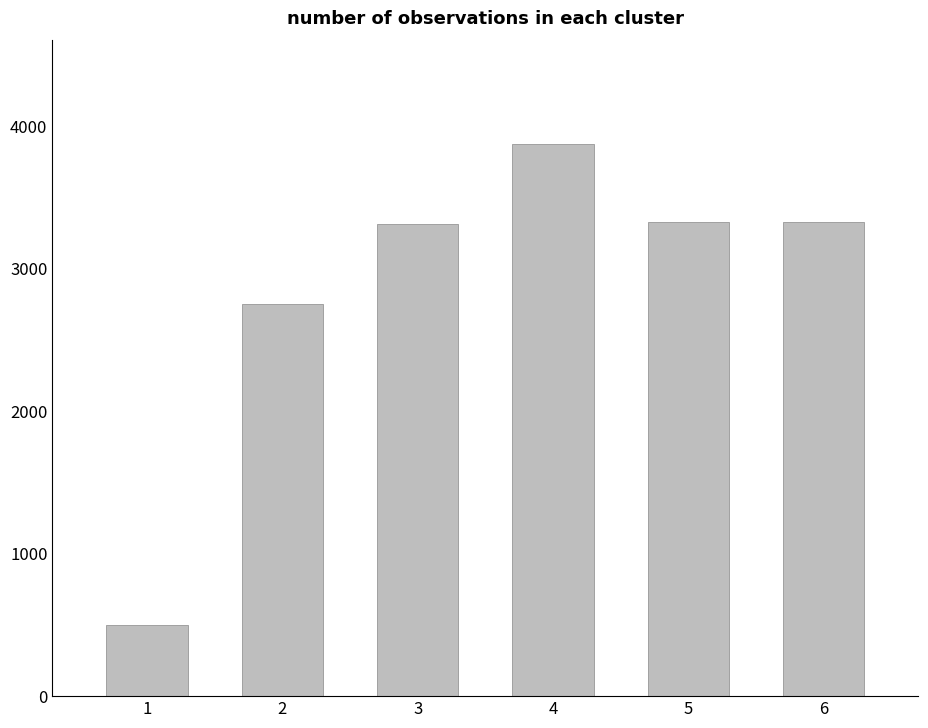

What is the maximum value shown in the chart?

3875.0